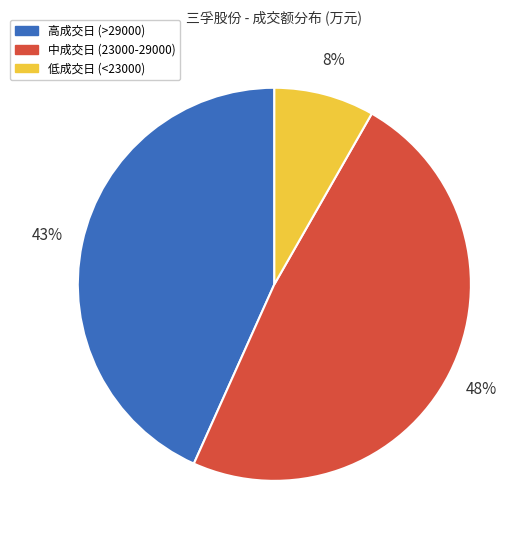

How many segments does this pie chart have?

3